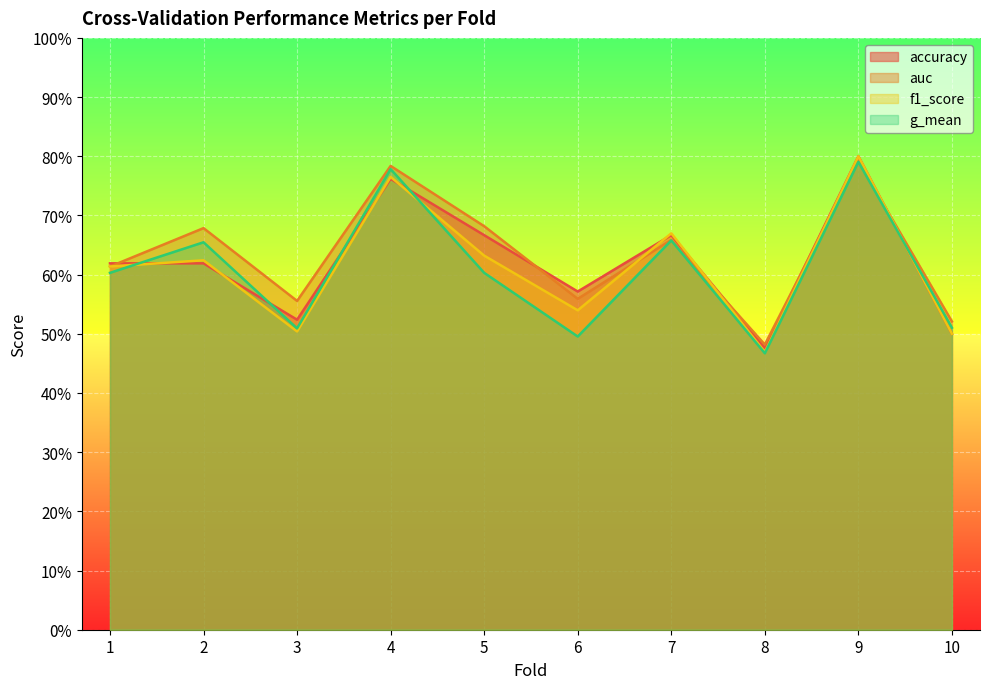

Which series has the largest range (max minus min)?

f1_score